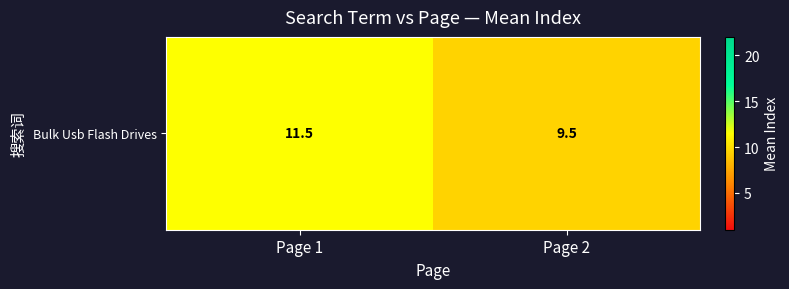

How many categories are shown in the chart?

2